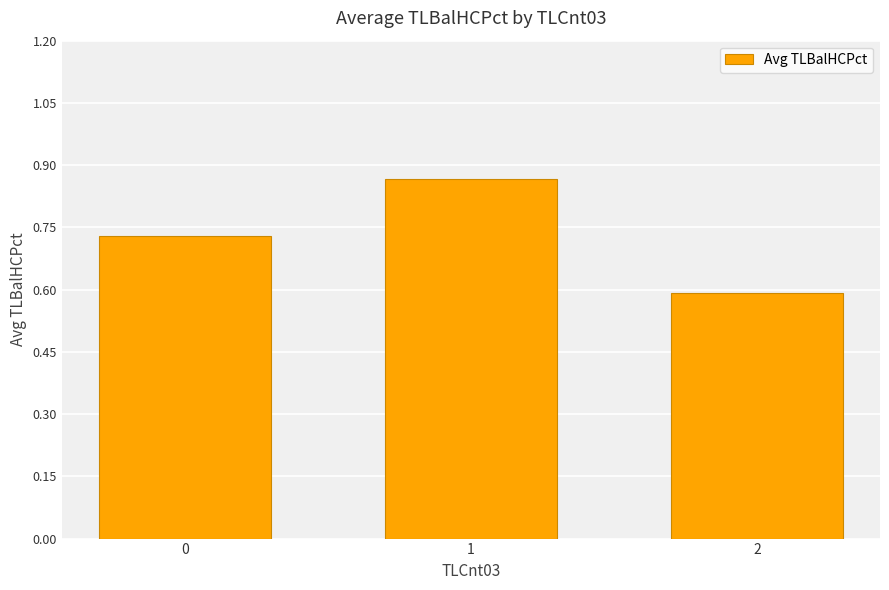

What is the value of the 3rd bar from the left?

0.6